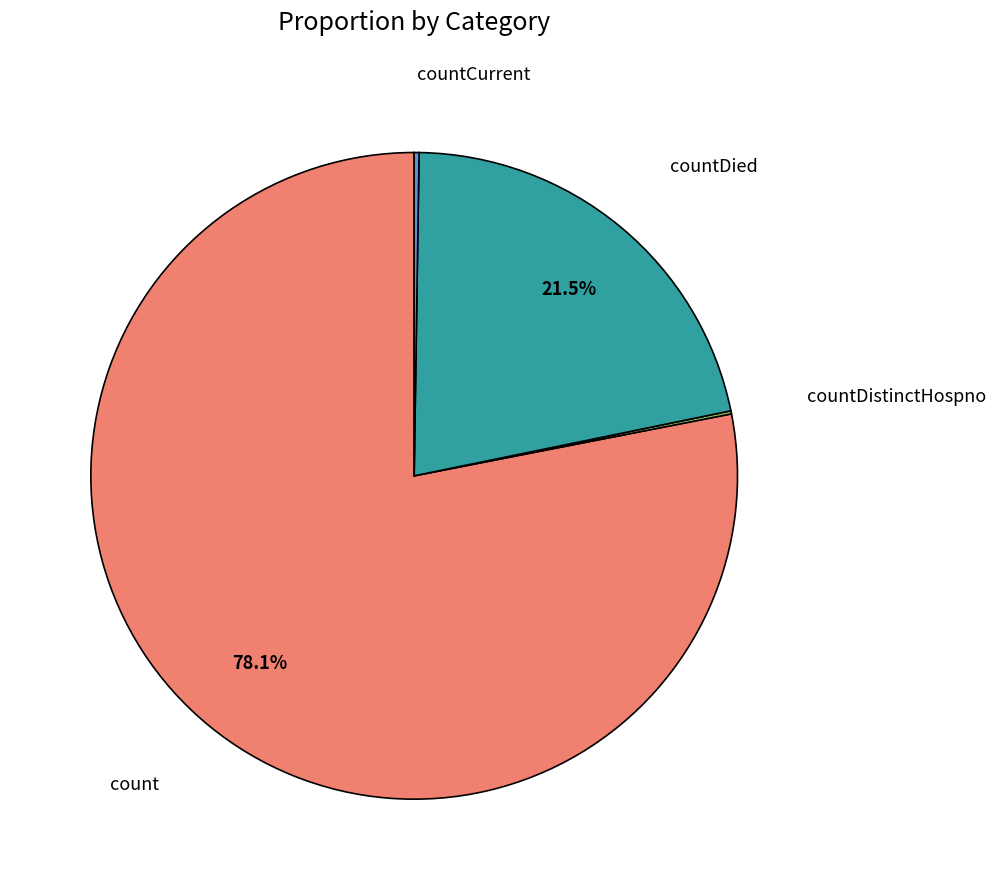

Does any single category account for the majority?

Yes